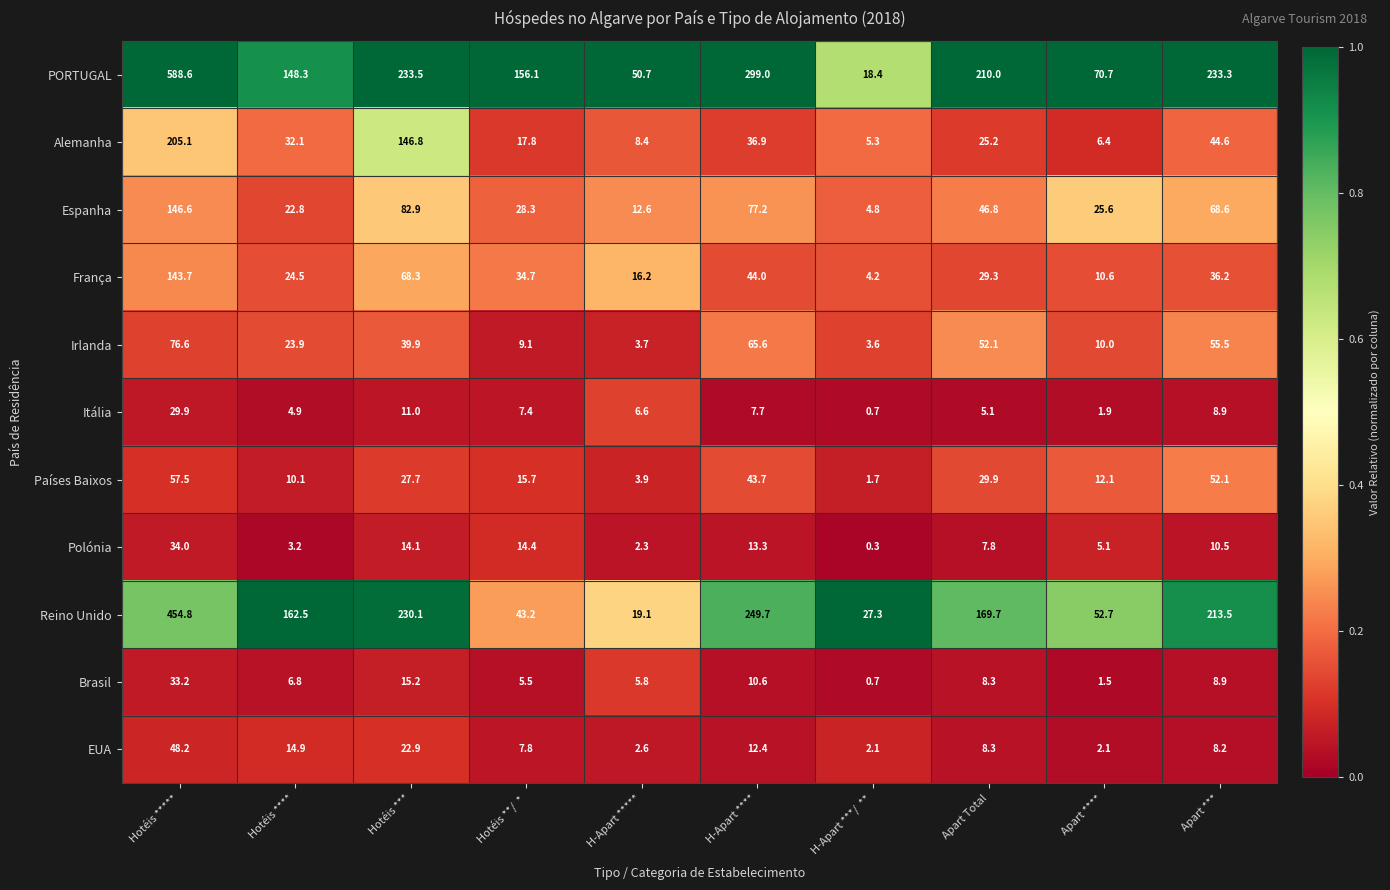

True or false: Países Baixos has a value of 6.8 at H-Apart *****.

False